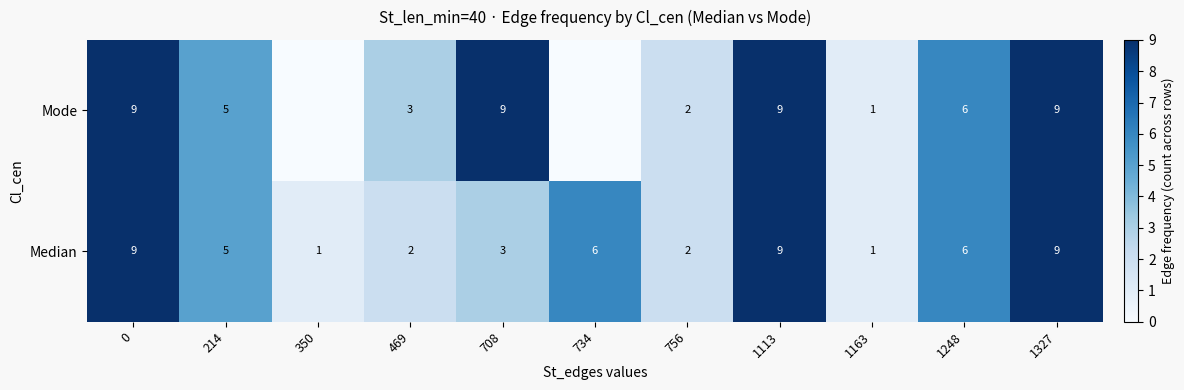

Is it true that Mode equals 9 at 708?

True